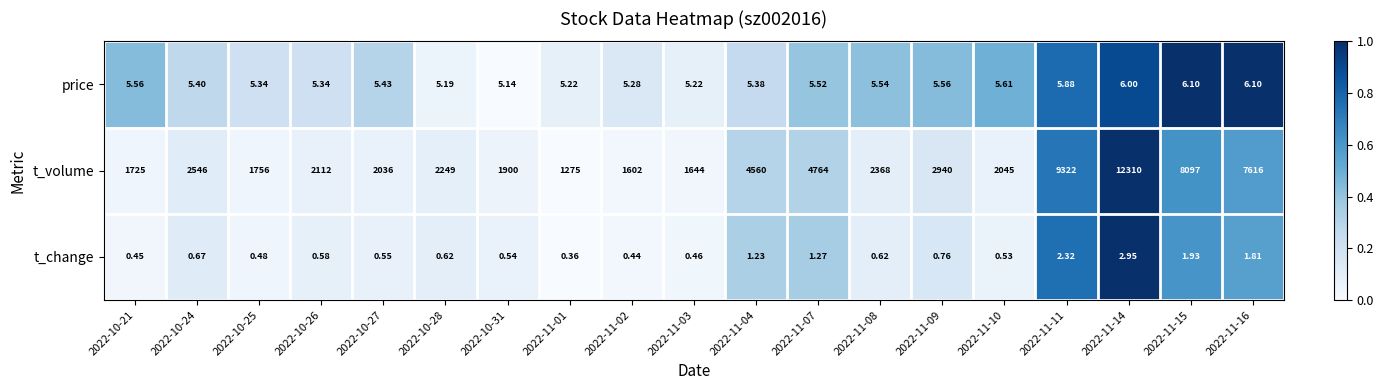

Rank the series by their maximum value, from highest to lowest.

t_volume, price, t_change